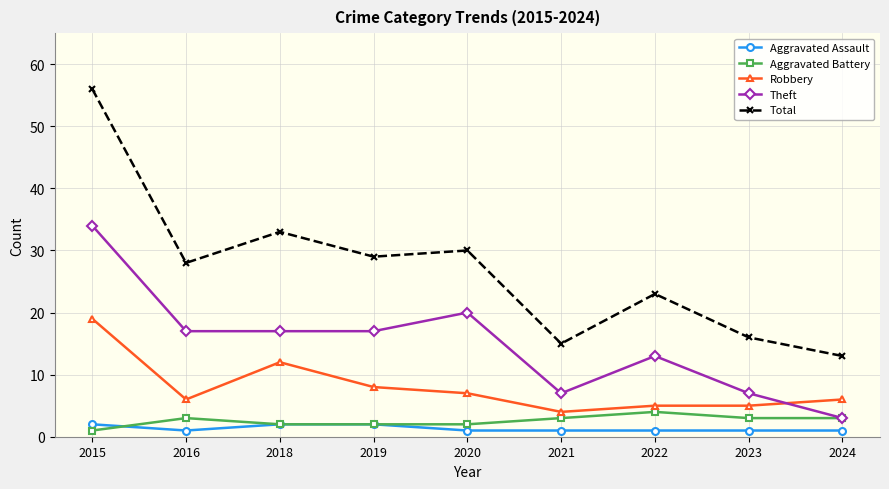

What are all the series names shown in the legend?

Aggravated Assault, Aggravated Battery, Robbery, Theft, Total